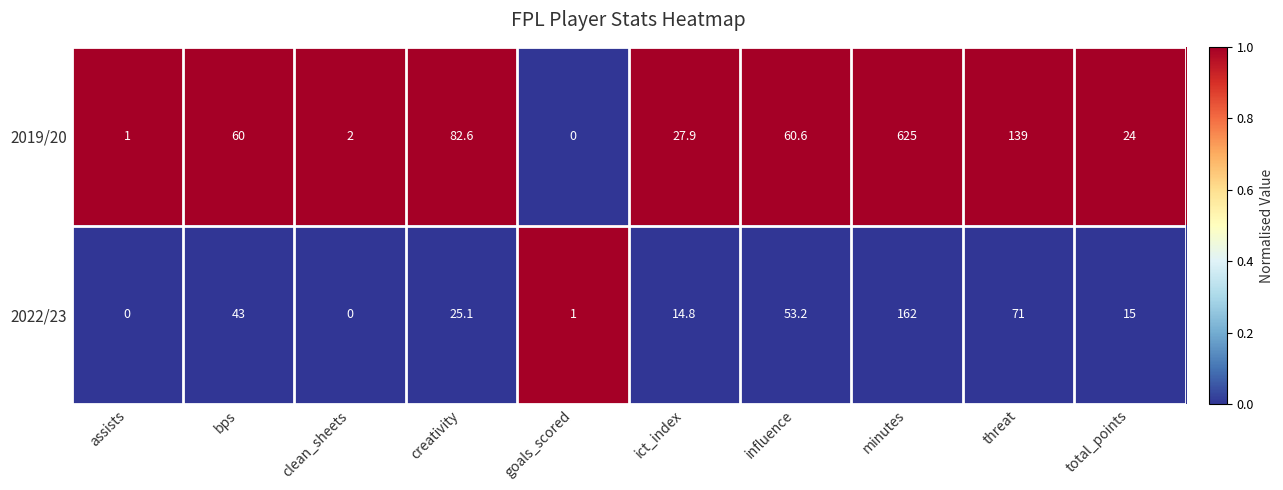

What is the spread (max minus min) of values at goals_scored?

1.0